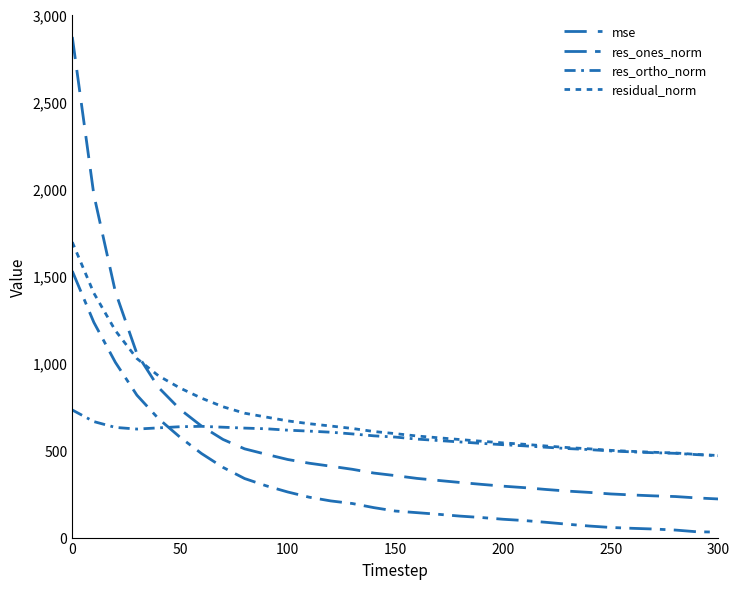

Is this an area chart (filled region under the line)?

No